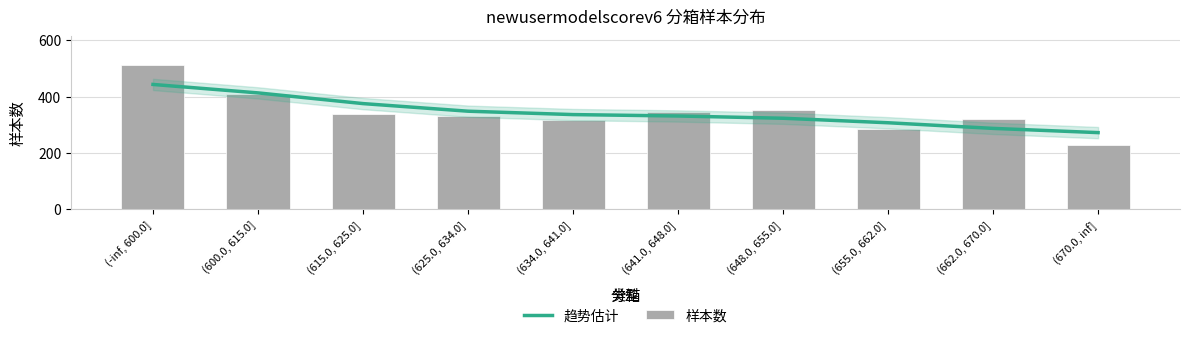

What is the value of the 趋势估计 bar at the 4th from the left?

348